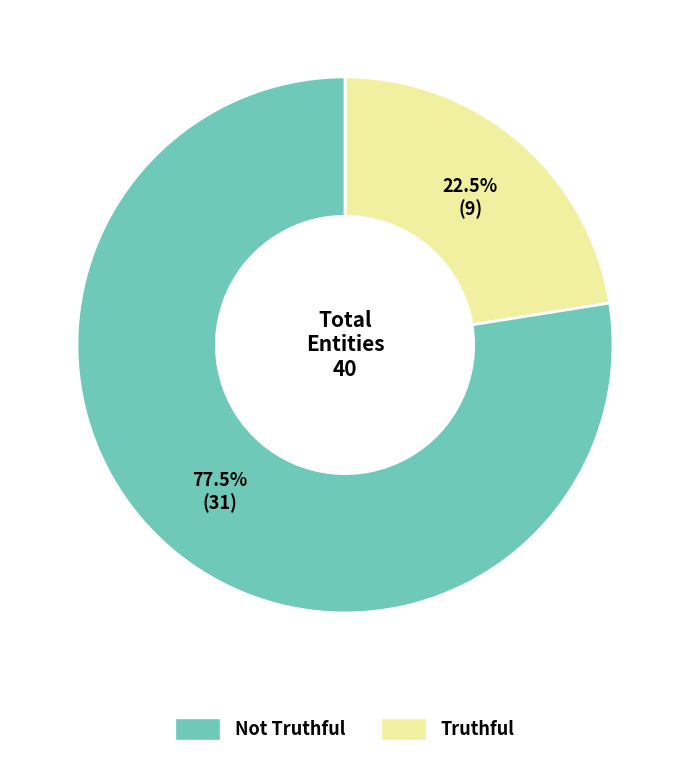

How many slices are in this pie chart?

2